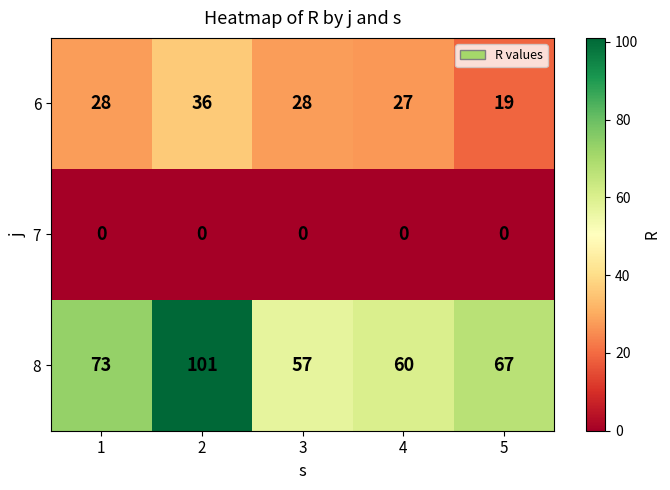

Rank the series by their average value, from highest to lowest.

8, 6, 7